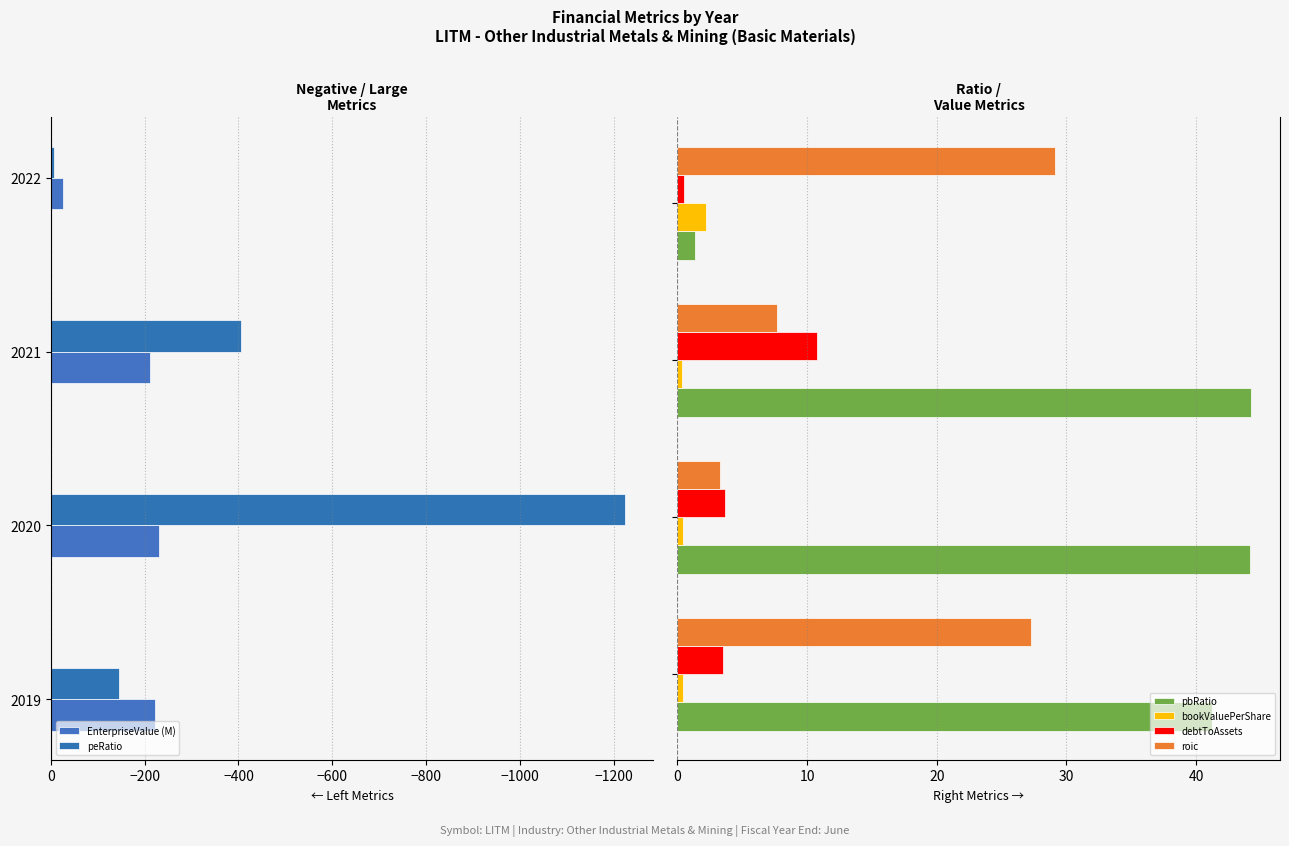

The peRatio series shows -145.4 at 2019. True or false?

True